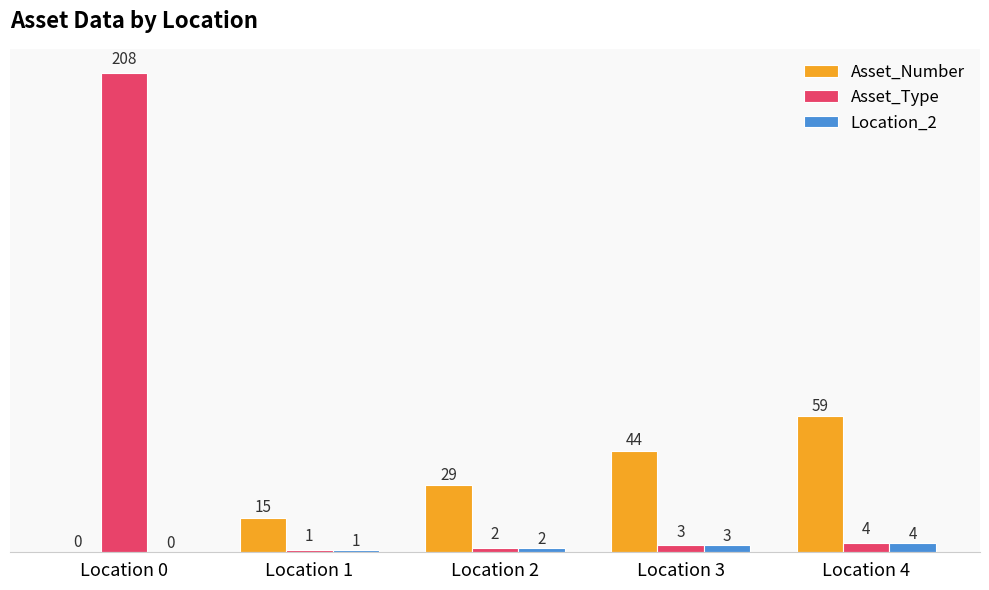

At which category does the chart reach its peak across all series?

Location 0